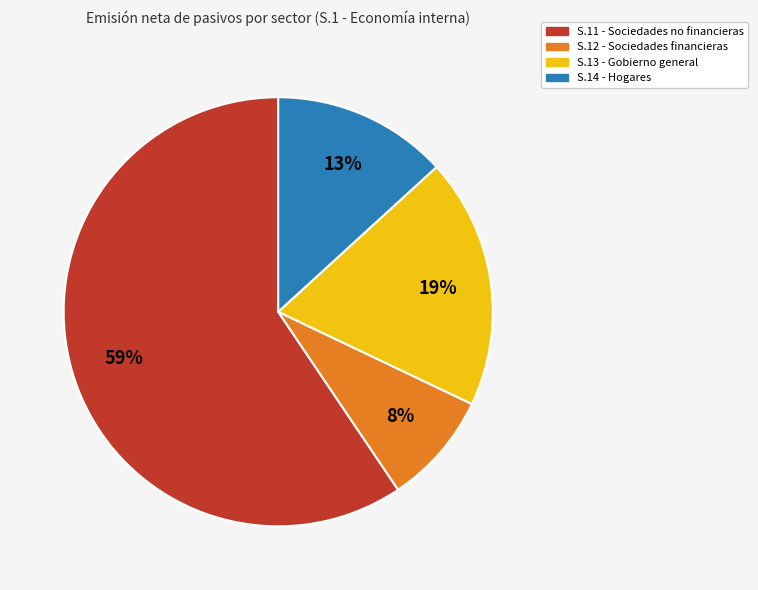

How many segments does this pie chart have?

4